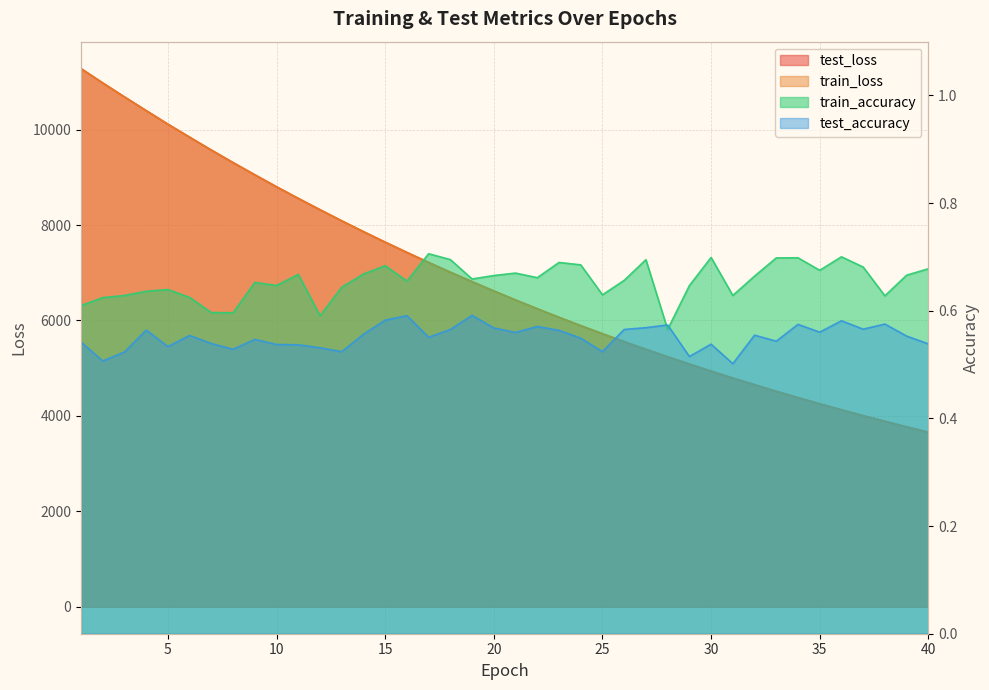

Which category has the highest value in the test_loss series?

1